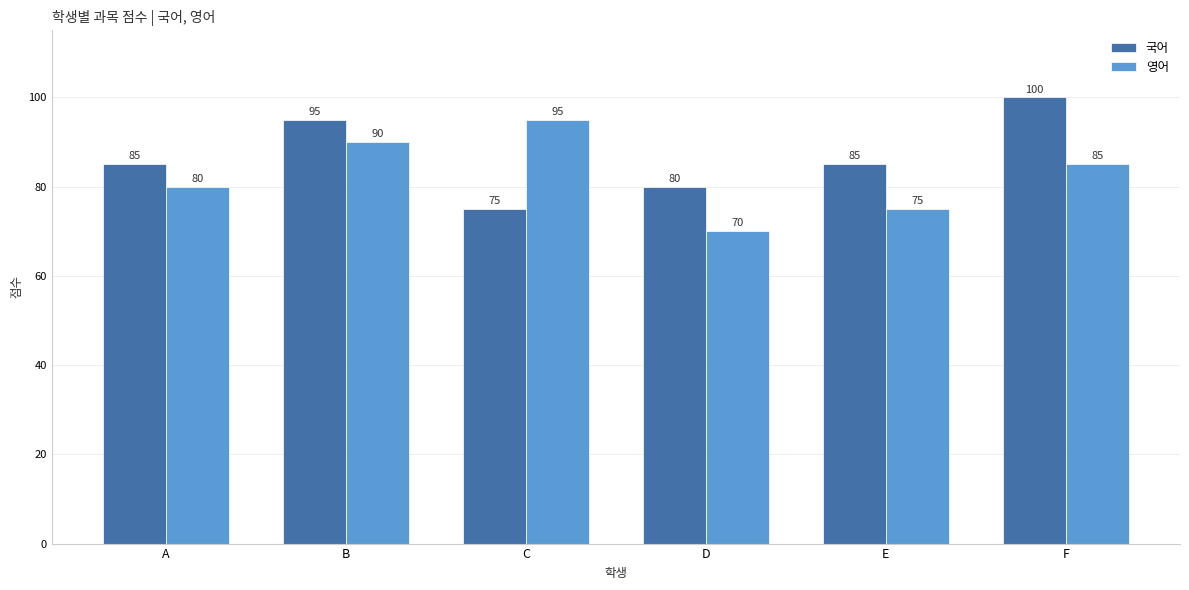

What is the value of the 국어 bar at the 6th from the left?

100